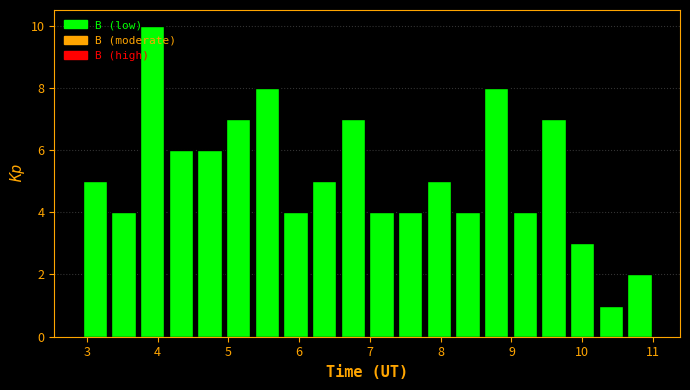

Reading left to right, list every bar in this chart as the range it spans on the x-axis followed by its height. Neither the bar edges nor the heights are printed on the chart, so give them approximately, as read against the axes.

2.9 to 3.3: 5
3.3 to 3.7: 4
3.7 to 4.1: 10
4.1 to 4.5: 6
4.5 to 4.9: 6
4.9 to 5.3: 7
5.3 to 5.7: 8
5.7 to 6.2: 4
6.2 to 6.6: 5
6.6 to 7.0: 7
7.0 to 7.4: 4
7.4 to 7.8: 4
7.8 to 8.2: 5
8.2 to 8.6: 4
8.6 to 9.0: 8
9.0 to 9.4: 4
9.4 to 9.8: 7
9.8 to 10.2: 3
10.2 to 10.6: 1
10.6 to 11.0: 2